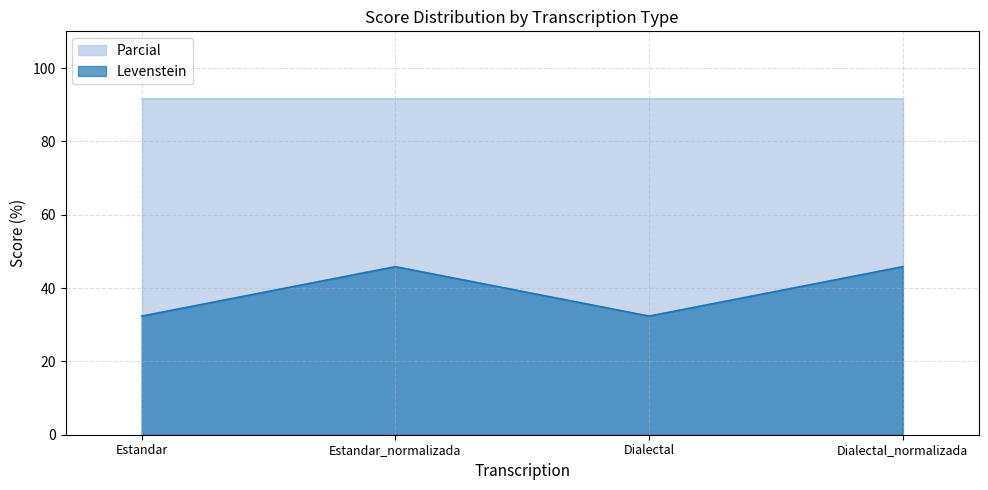

What position from the right is Estandar_normalizada?

3